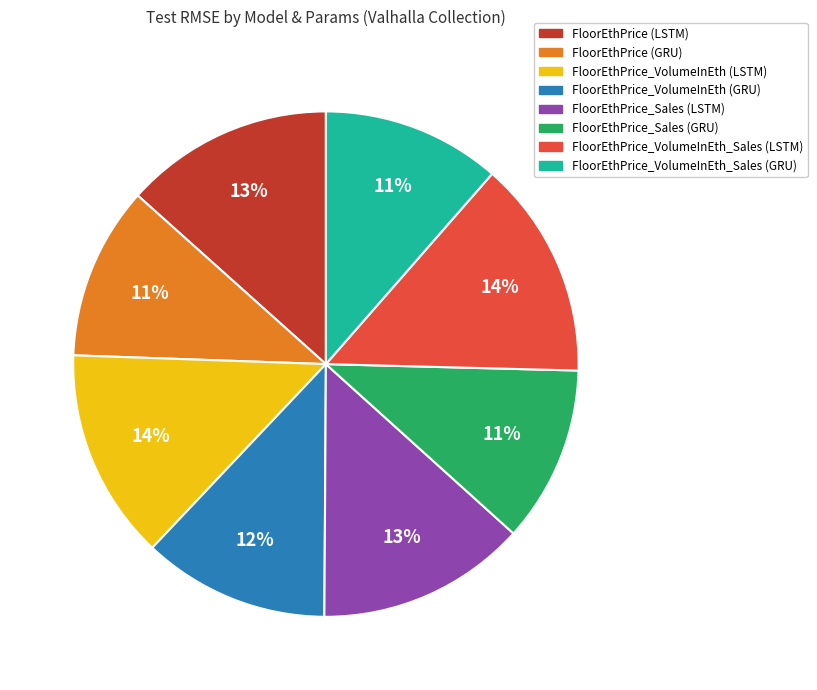

Is it true that FloorEthPrice (GRU) is 11% of the pie?

True